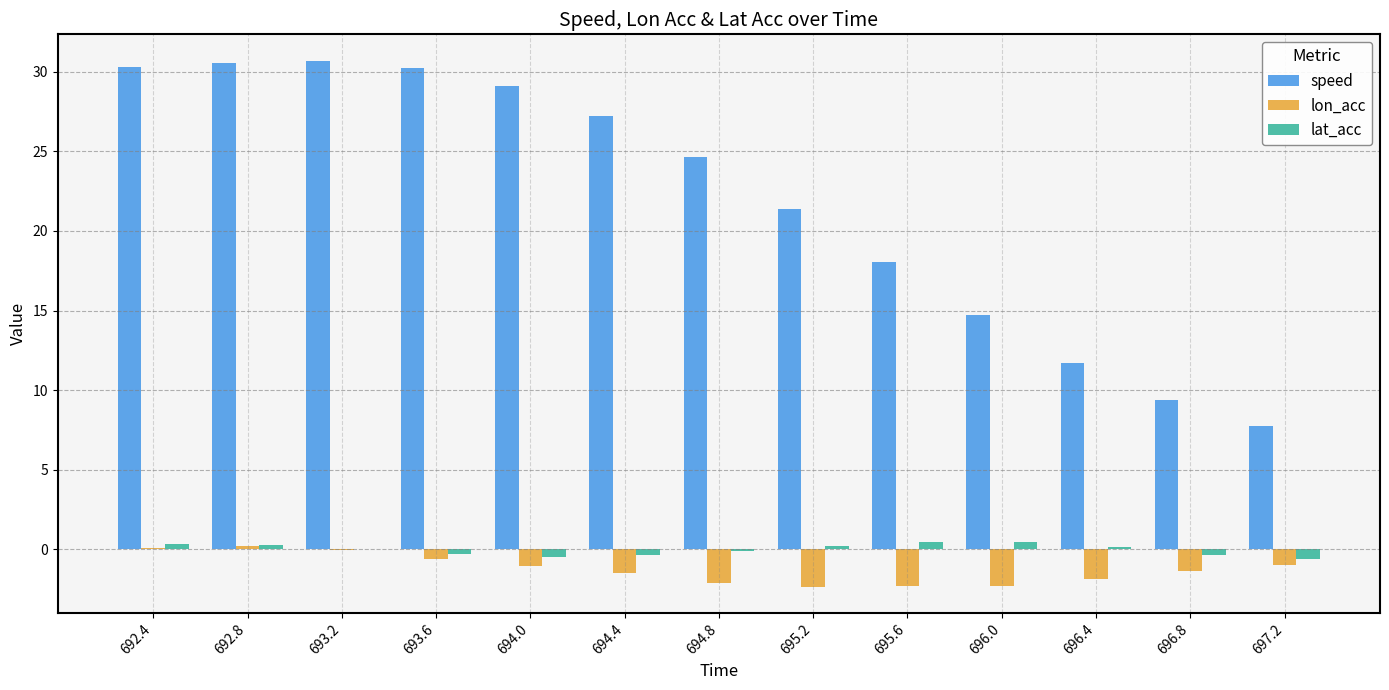

How many data points in speed are above 24?

7